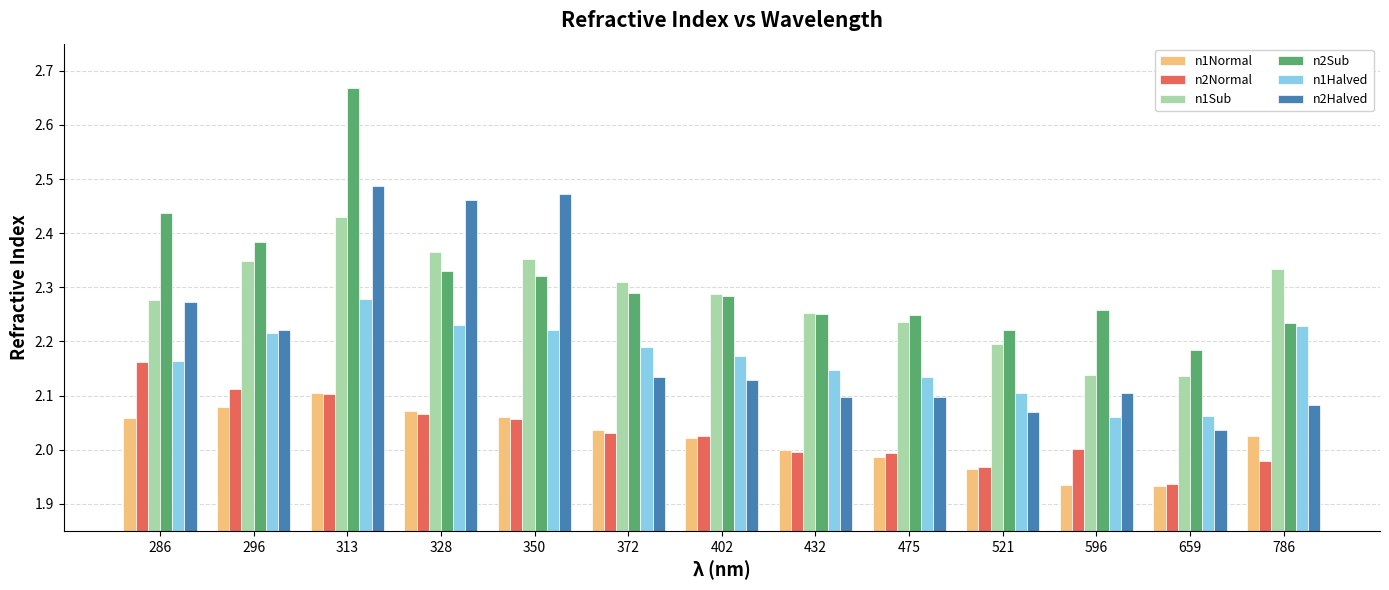

At which category is the sum across all series the highest?

313